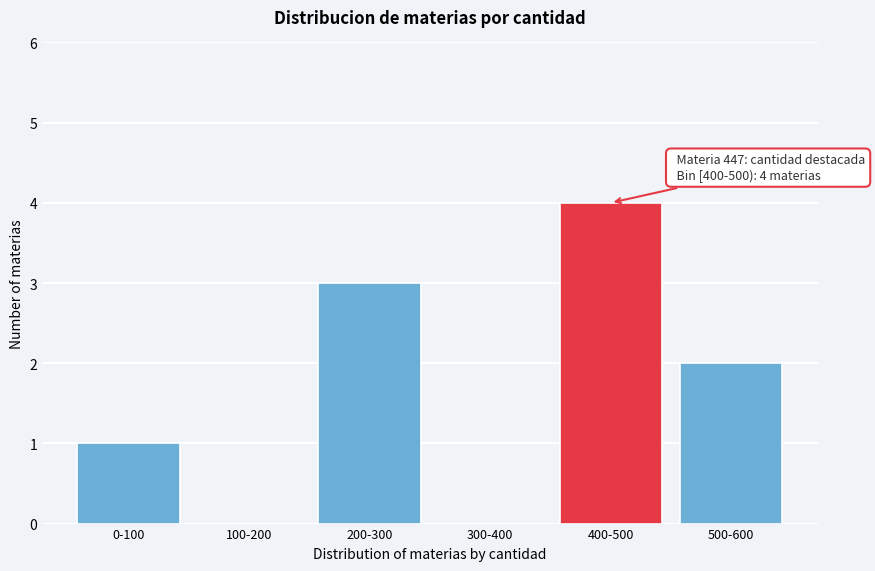

Reading right to left, what are all the values shown in this chart?

500-600=2	400-500=4	300-400=0	200-300=3	100-200=0	0-100=1